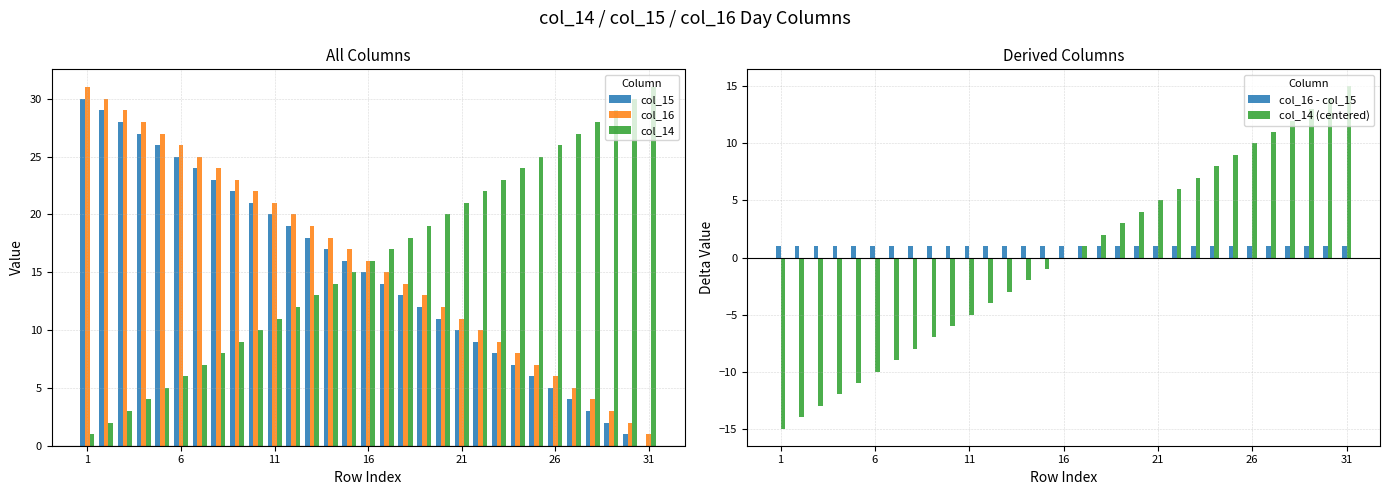

What is the maximum value for col_15?

30